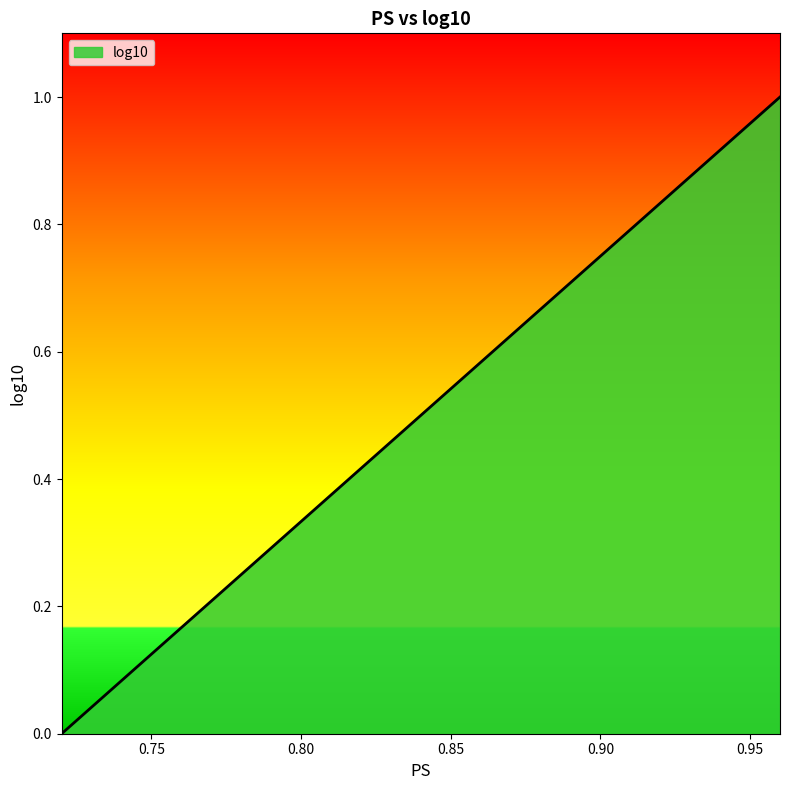

How many series are shown in this chart?

1